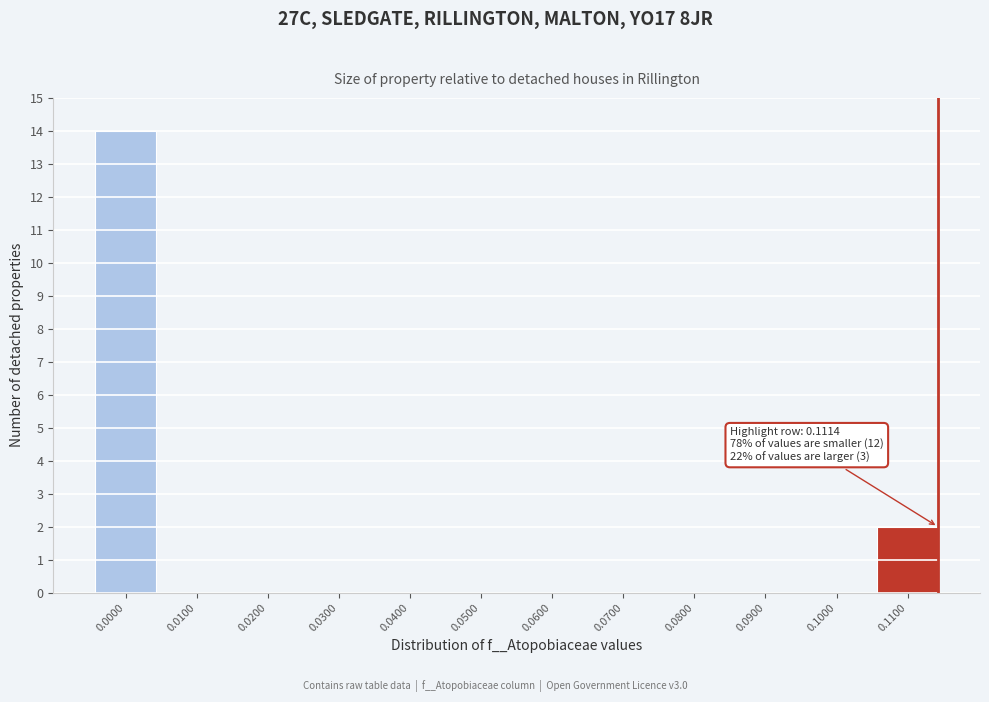

Reading right to left, extract all data points from this chart.

0.1100=2	0.1000=0	0.0900=0	0.0800=0	0.0700=0	0.0600=0	0.0500=0	0.0400=0	0.0300=0	0.0200=0	0.0100=0	0.0000=14